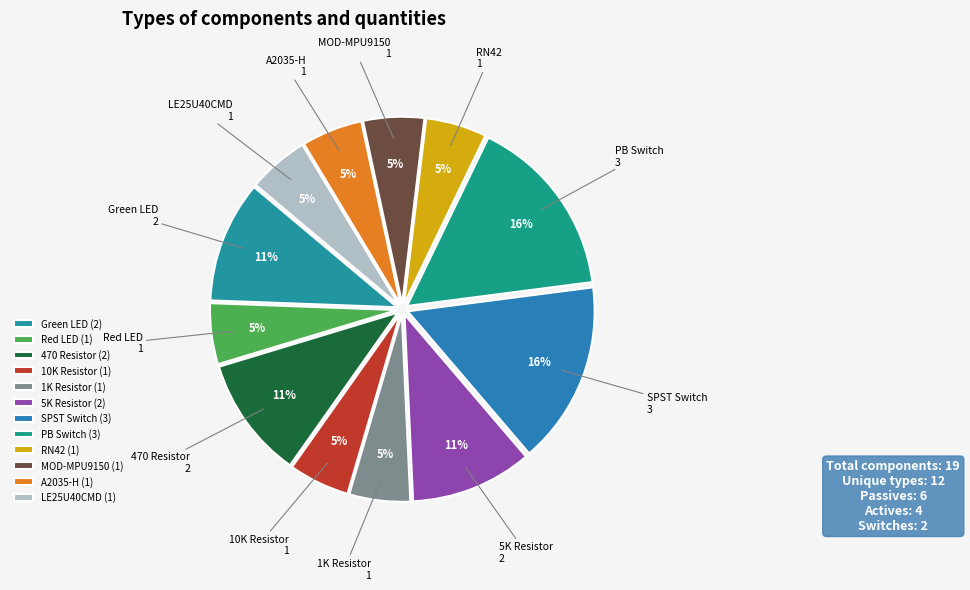

How many slices are in this pie chart?

12